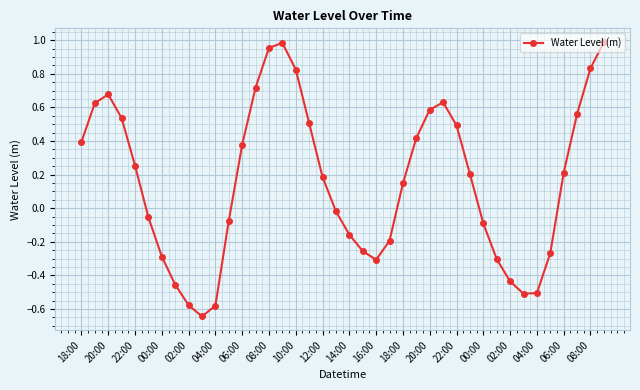

What is the value of the 37th point from the left?

0.2